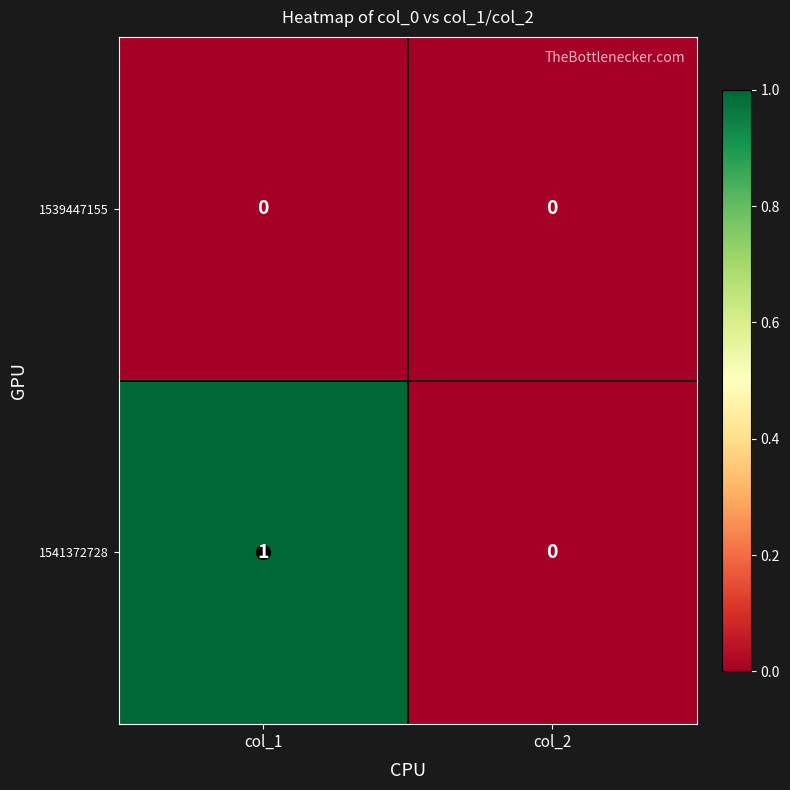

Which series changed the most between col_1 and col_2?

1541372728